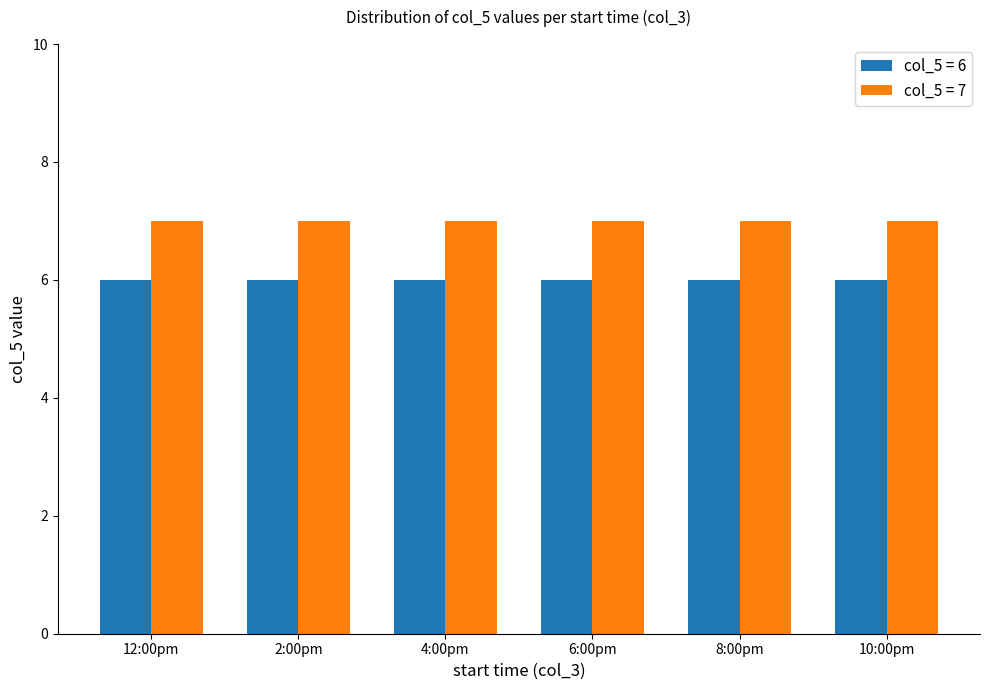

The value of col_5 = 6 at 10:00pm is 4. True or false?

False